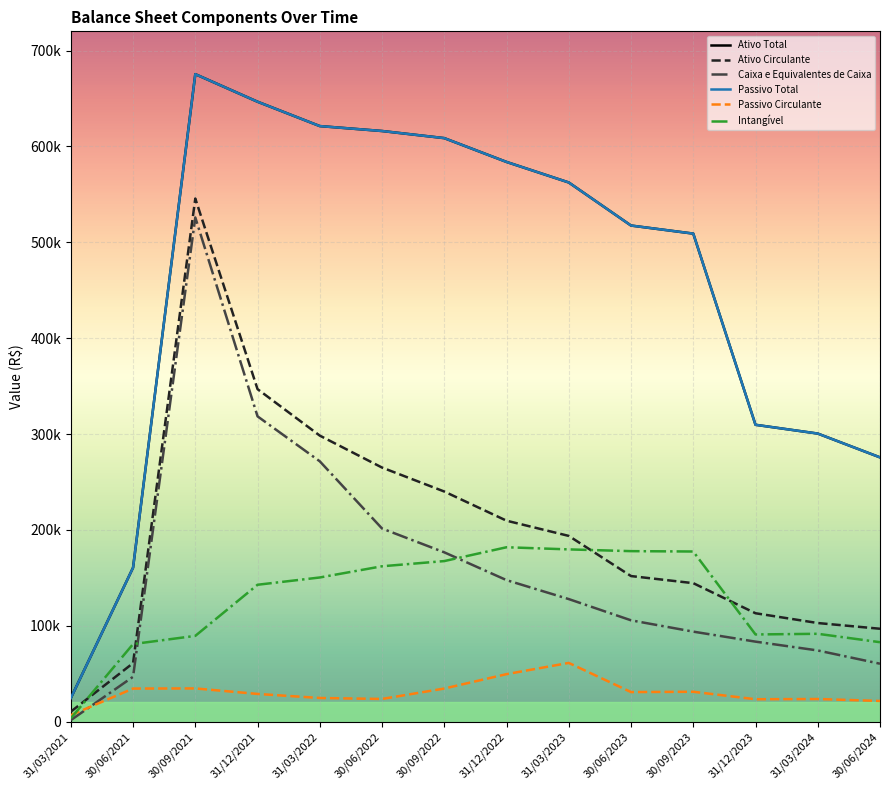

What is the label of the 8th point from the left?

31/12/2022